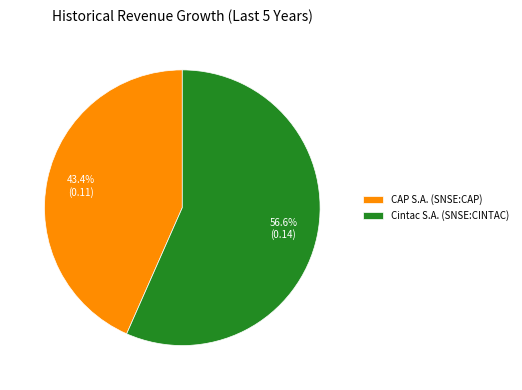

What percentage is the CAP S.A. (SNSE:CAP) slice, to the nearest percent?

43%